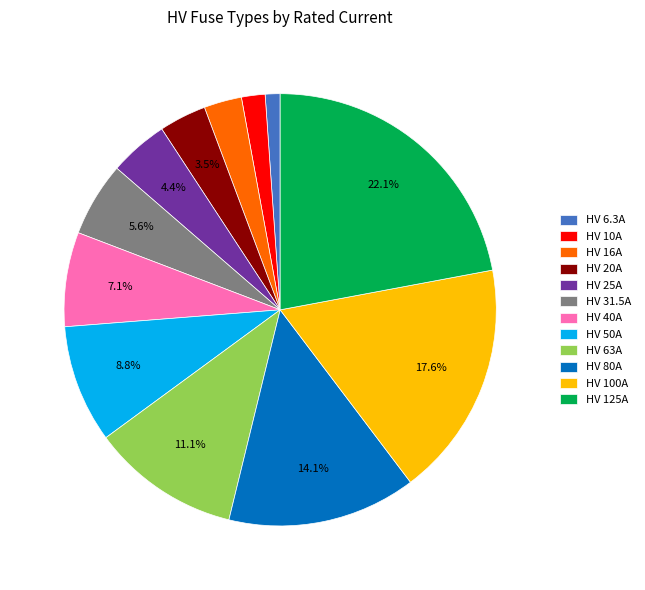

How many slices are in this pie chart?

12